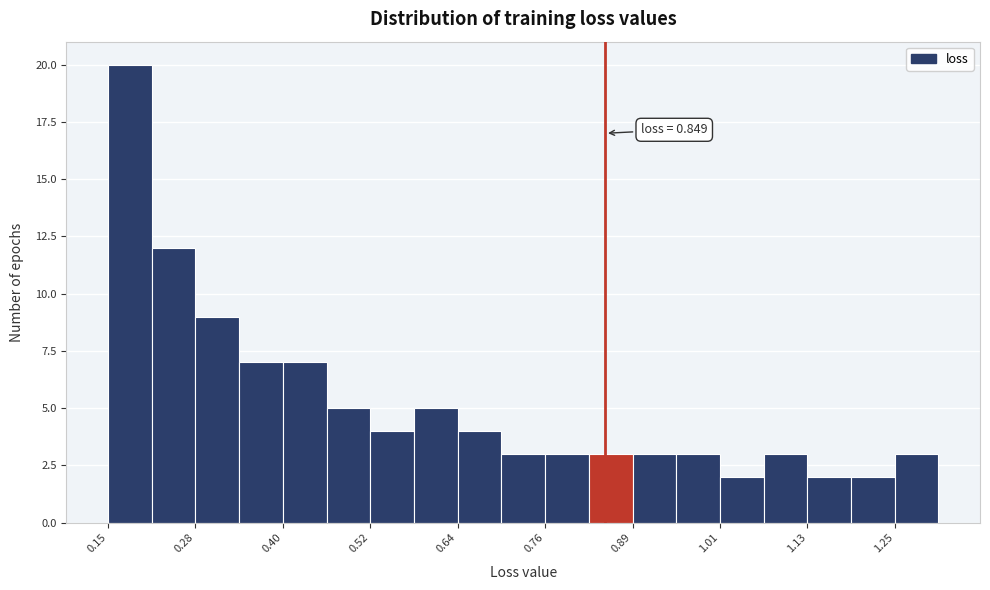

Read against the x-axis, roughly where is the centre of the tallest bar?

0.18